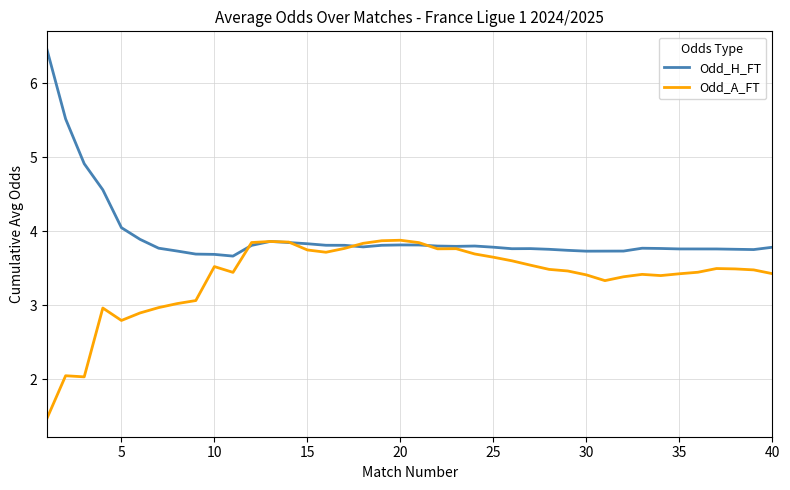

Which series has the largest range (max minus min)?

Odd_H_FT